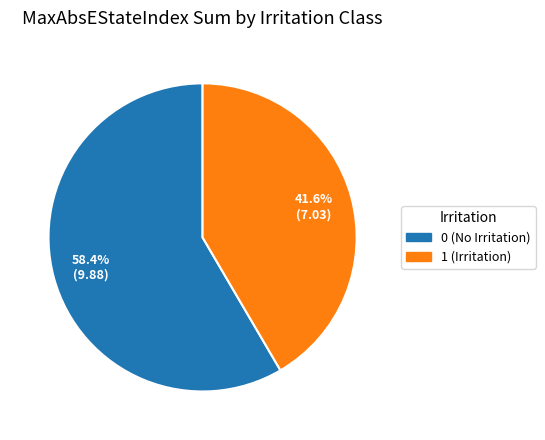

What is the ratio of the value at 1 to the value at 0?

0.7